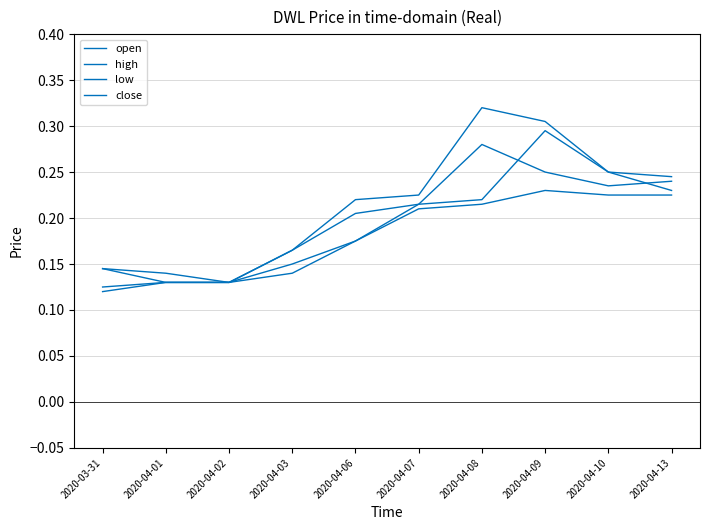

What is the maximum value for low?

0.2